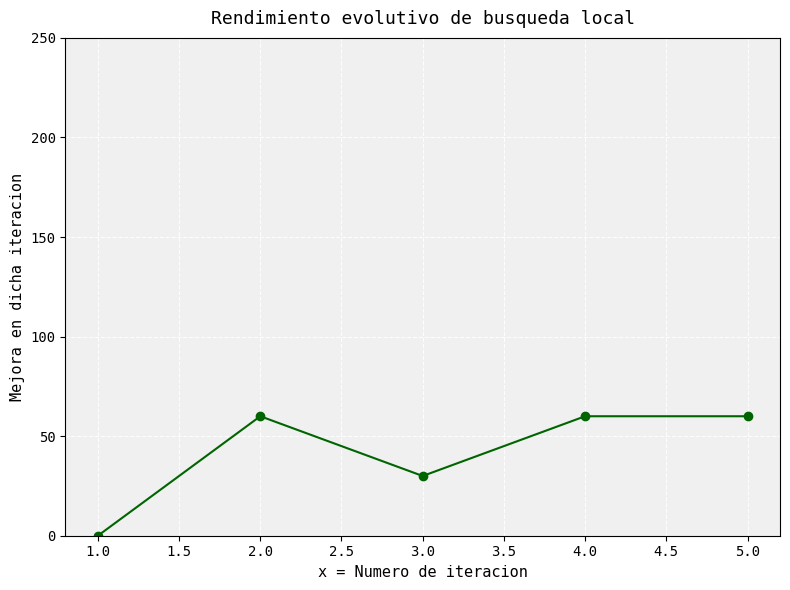

What position from the left is 5.0?

5